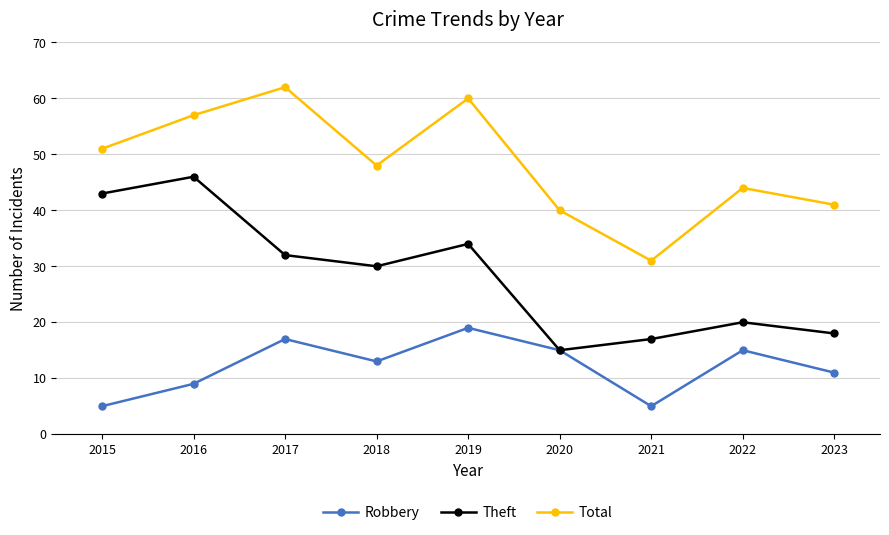

What is the value of the Theft point at the 7th from the left?

17